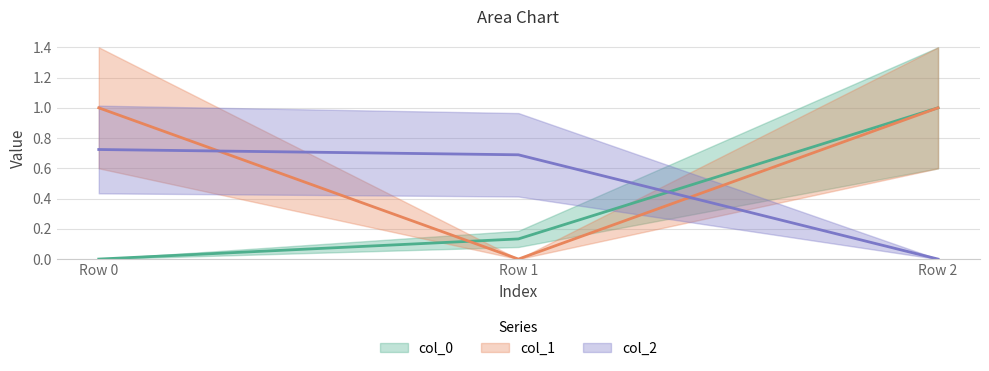

What is the total value across all series at Row 0?

1.7